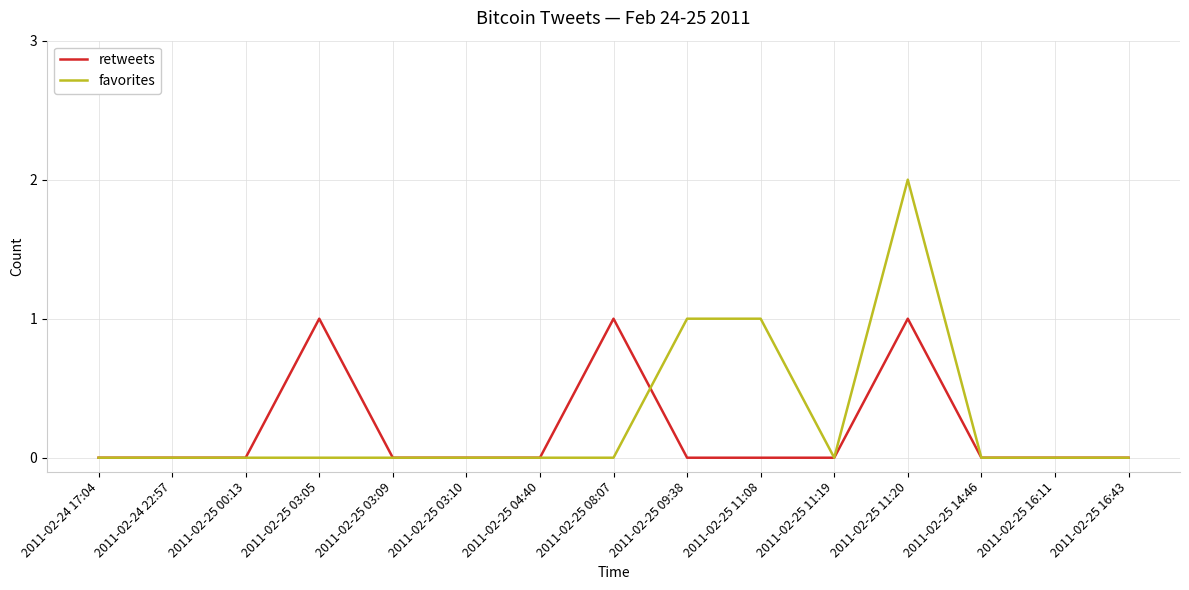

Which series has the largest range (max minus min)?

favorites